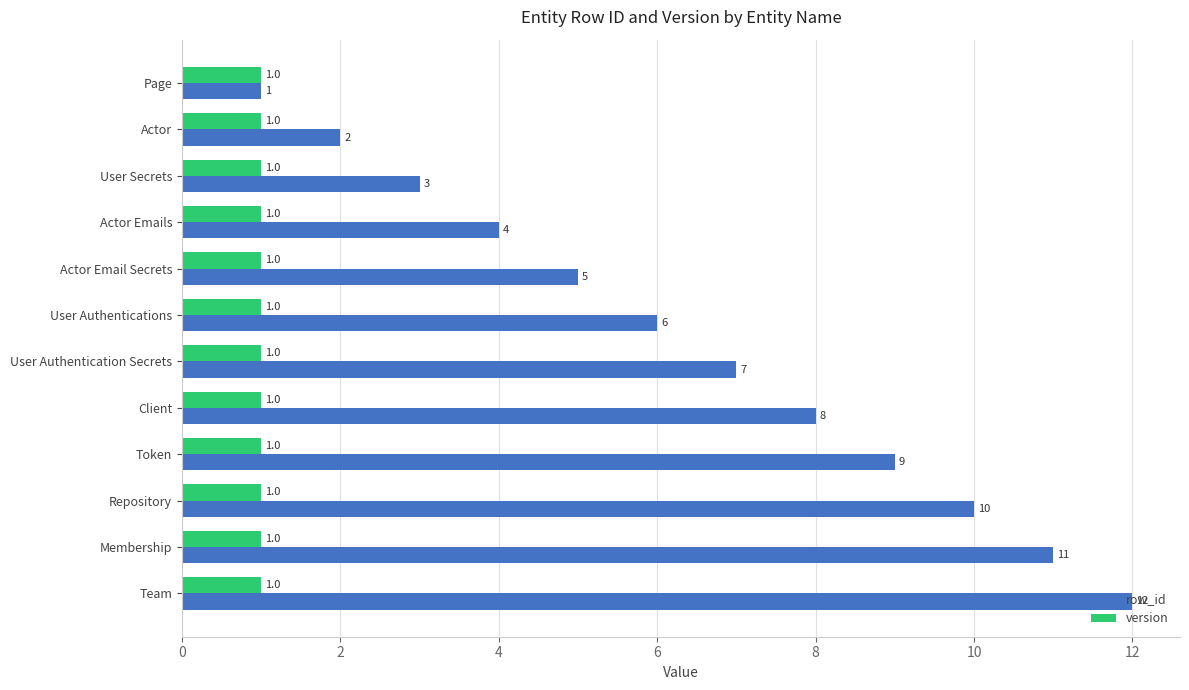

What is the lowest value of the row_id series?

1